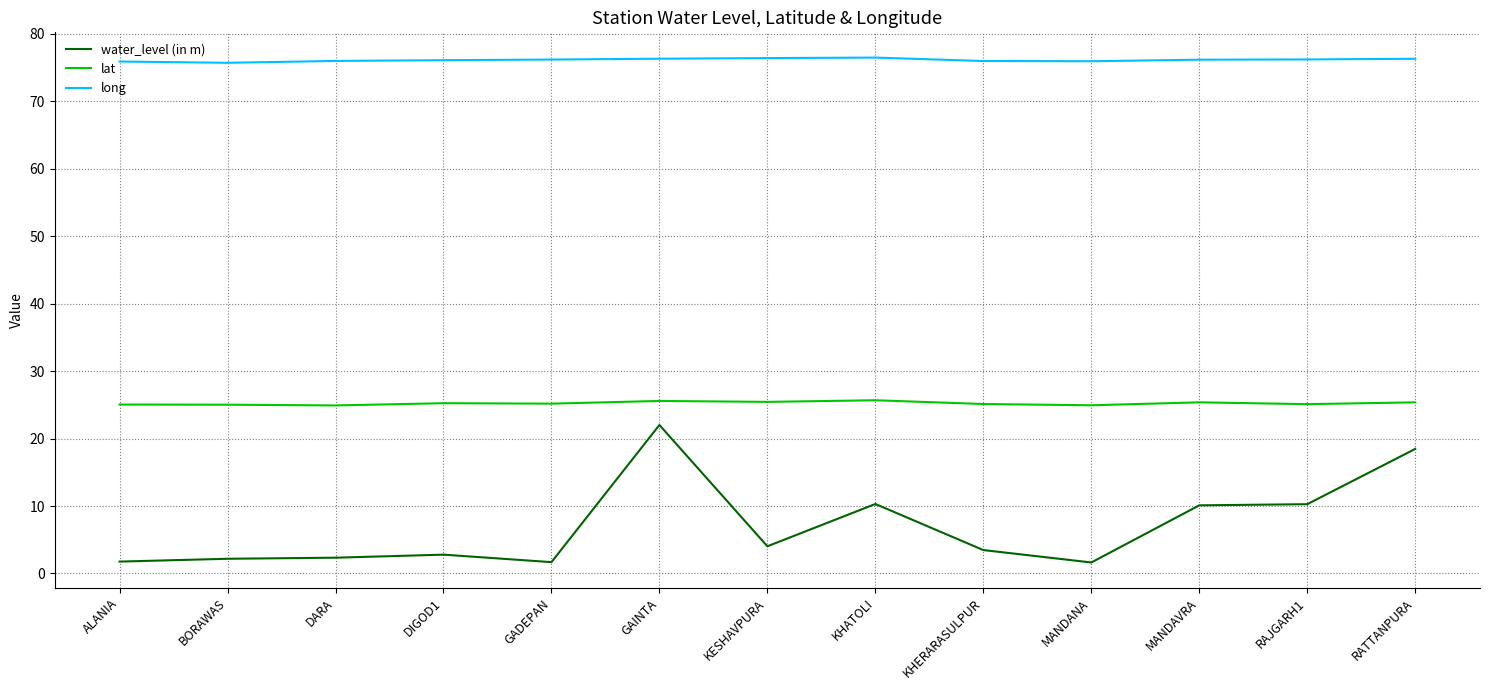

What is the total value across all series at RAJGARH1?

111.6